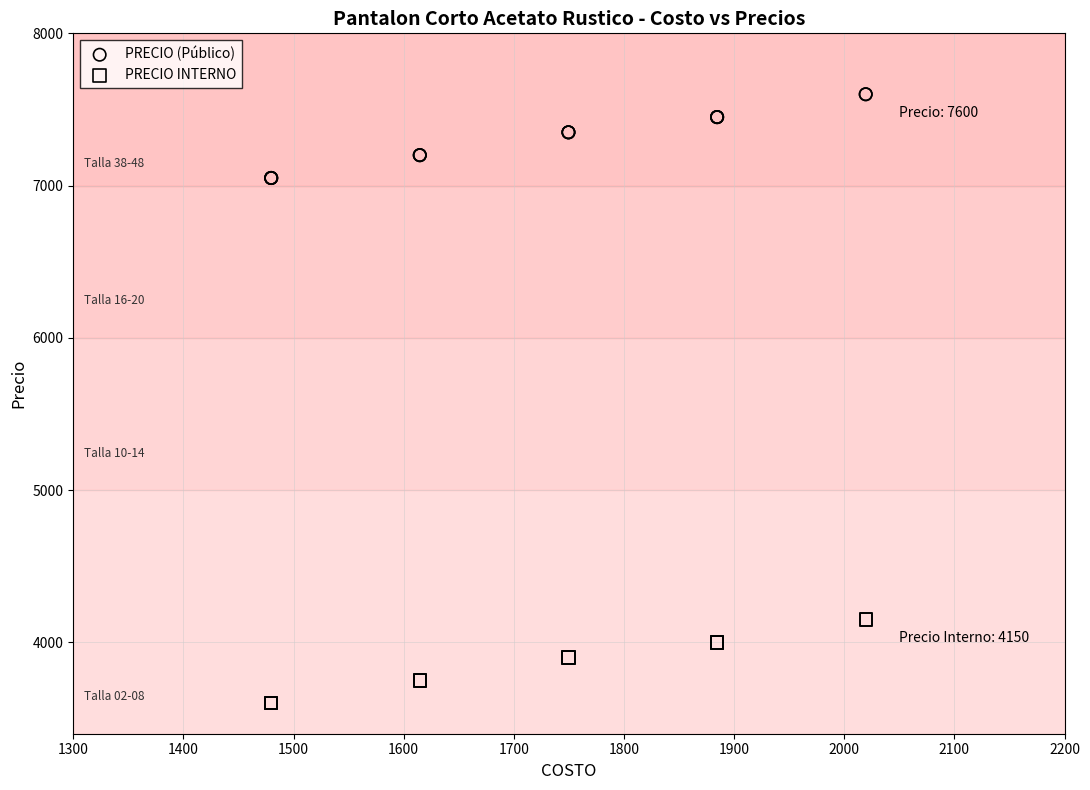

What are all the series names shown in the legend?

PRECIO (Público), PRECIO INTERNO